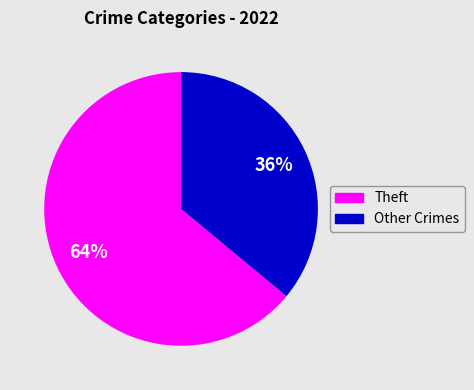

Is there any slice that represents more than half of the pie?

Yes